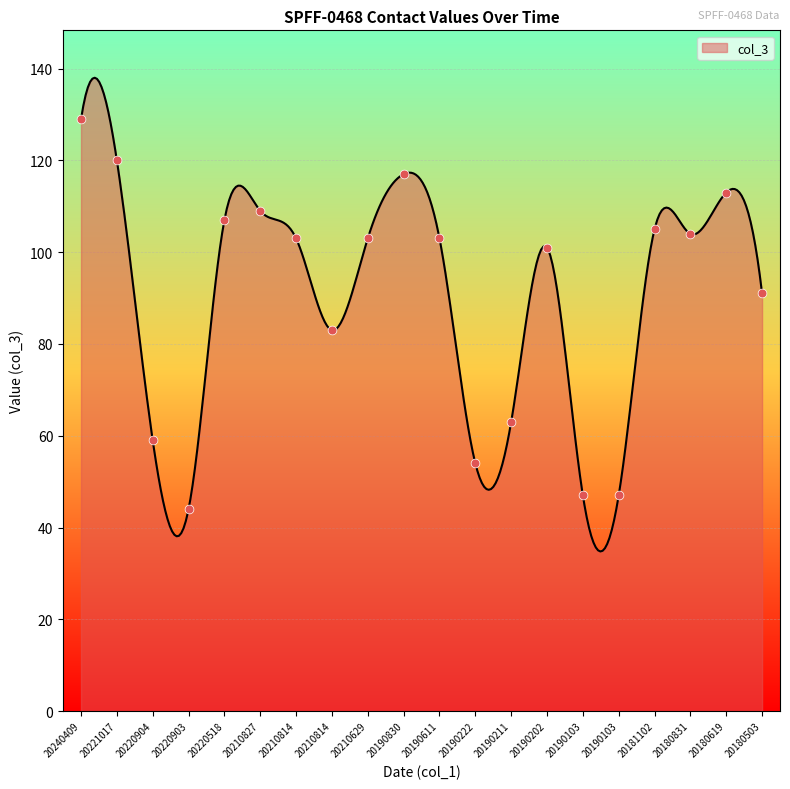

Between 20181102 and 20180503, which is larger?

20181102